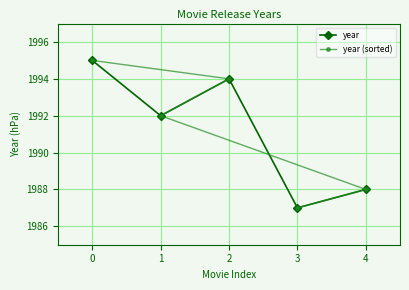

How many values in the year series are below 1992?

2